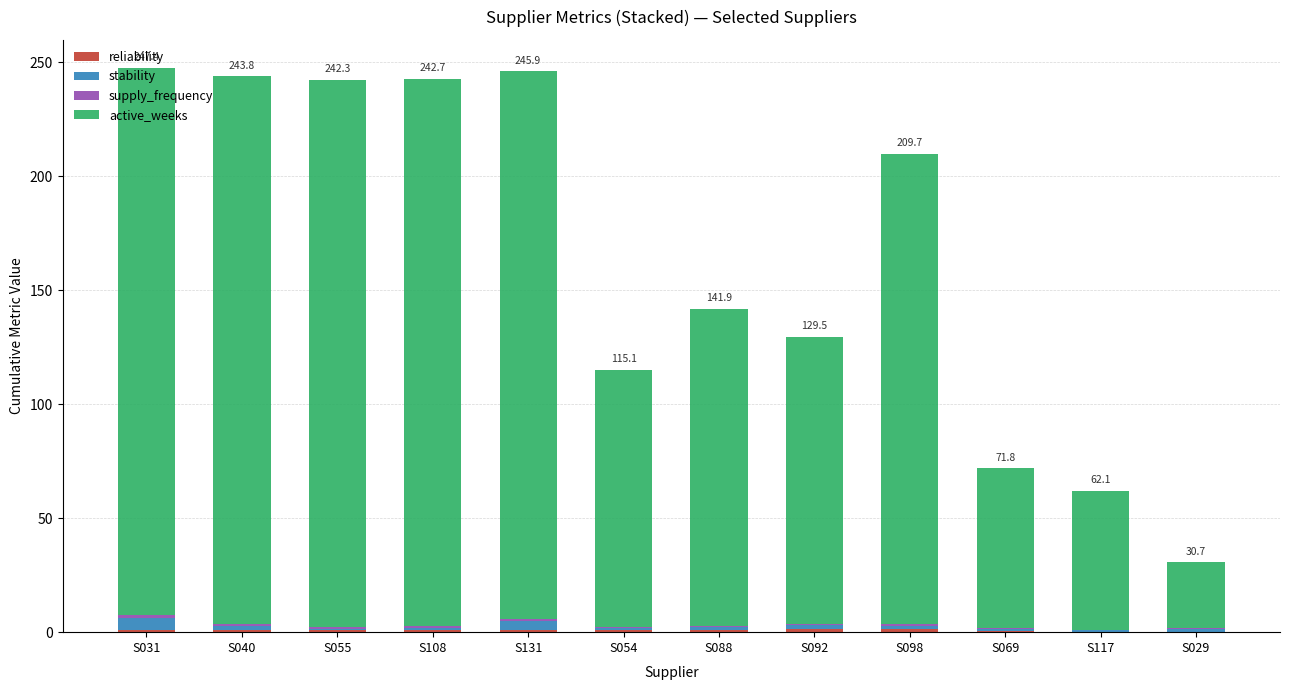

Between S092 and S117, which is larger?

S092